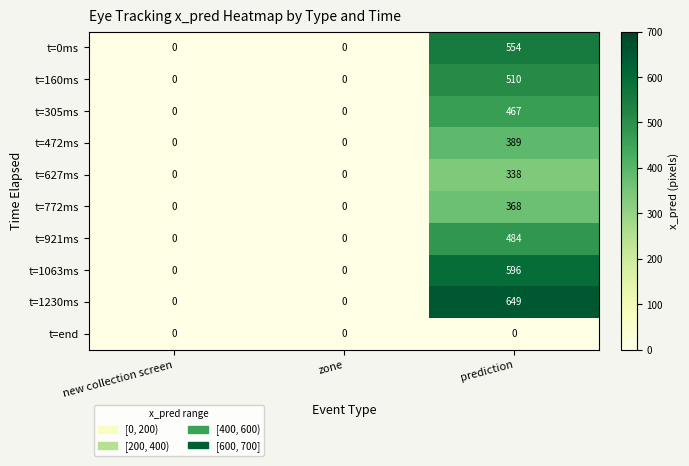

Reading left to right, transcribe all the data shown in this chart.

t=0ms: new collection screen=0	zone=0	prediction=554
t=160ms: new collection screen=0	zone=0	prediction=510
t=305ms: new collection screen=0	zone=0	prediction=467
t=472ms: new collection screen=0	zone=0	prediction=389
t=627ms: new collection screen=0	zone=0	prediction=338
t=772ms: new collection screen=0	zone=0	prediction=368
t=921ms: new collection screen=0	zone=0	prediction=484
t=1063ms: new collection screen=0	zone=0	prediction=596
t=1230ms: new collection screen=0	zone=0	prediction=649
t=end: new collection screen=0	zone=0	prediction=0